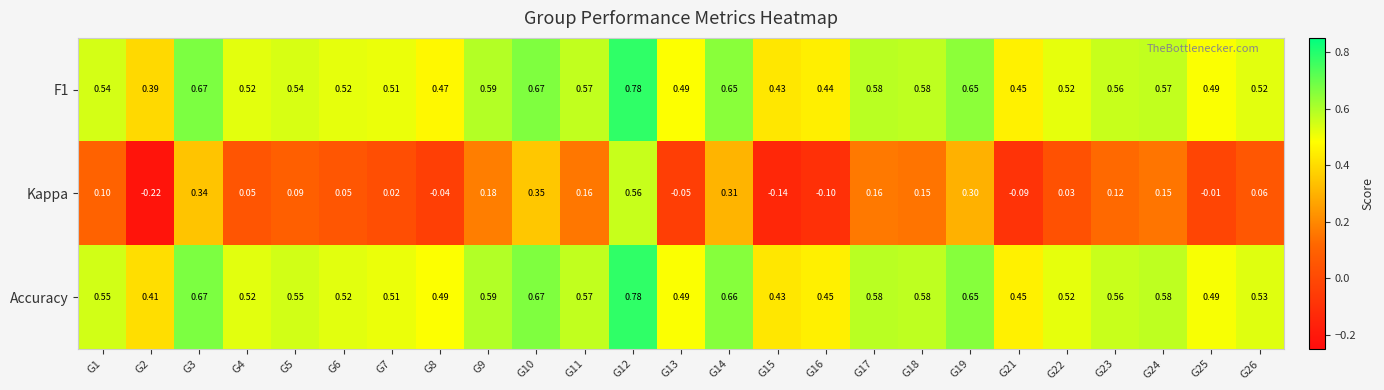

Which category has the lowest value across all series?

G2